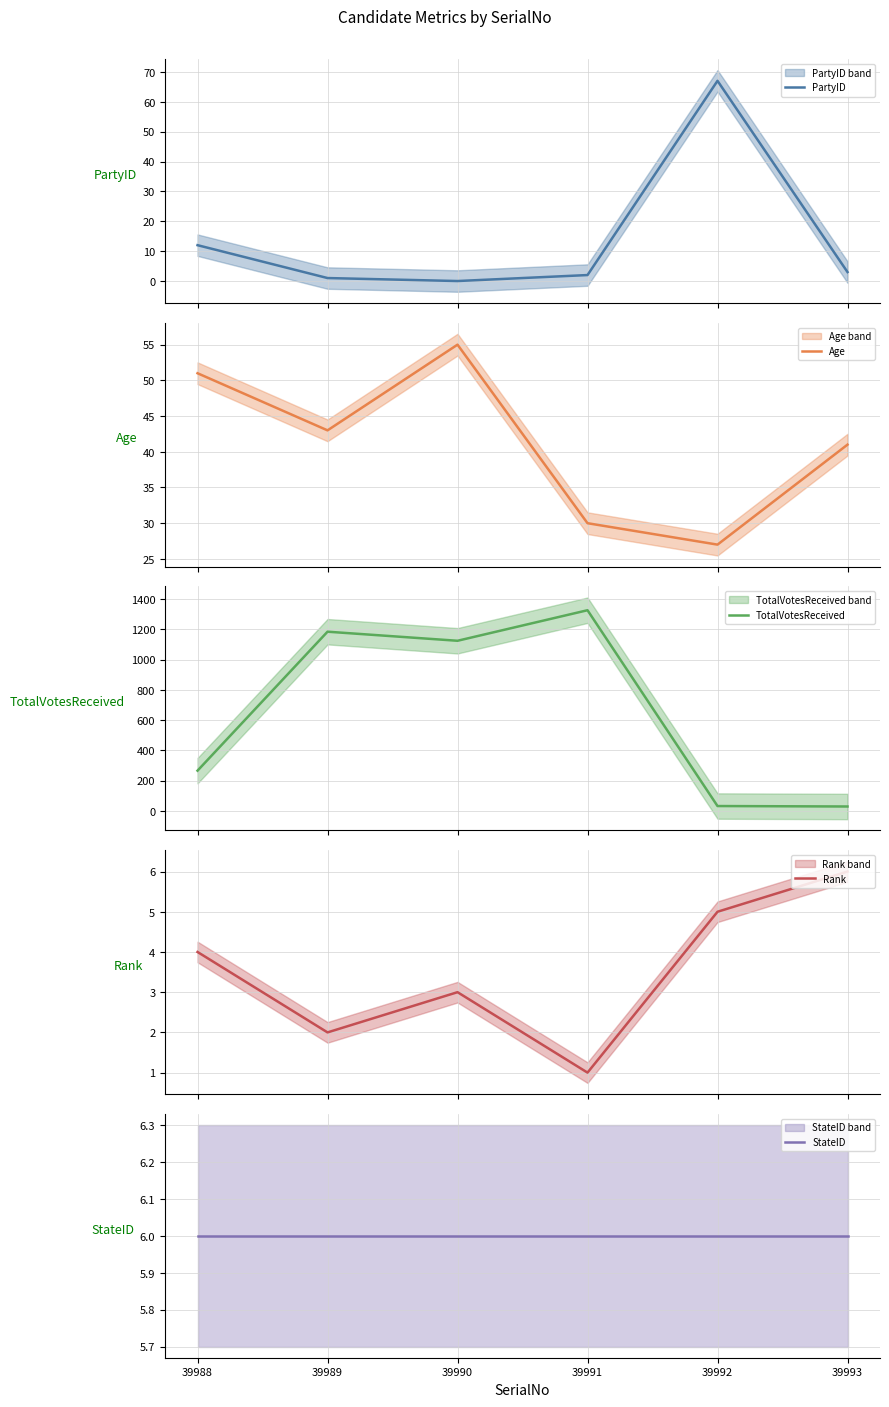

At which category does Age reach its first local valley?

39989